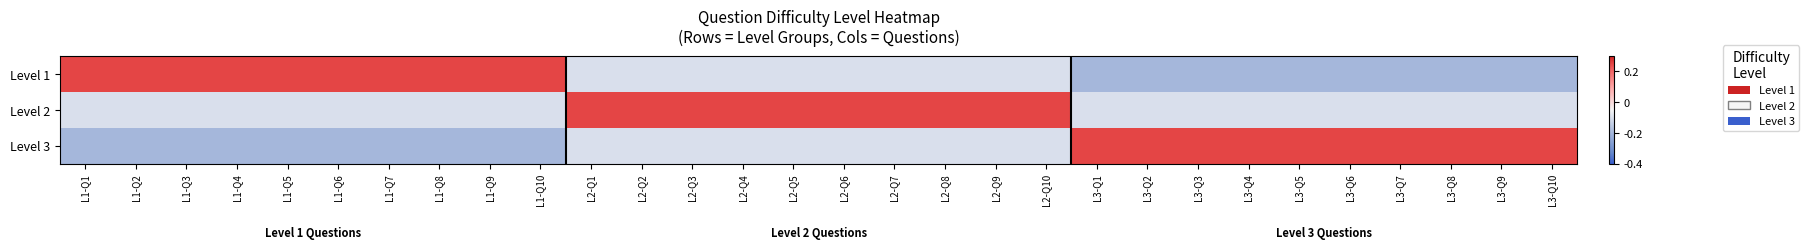

At which category is the sum across all series the highest?

L2-Q1